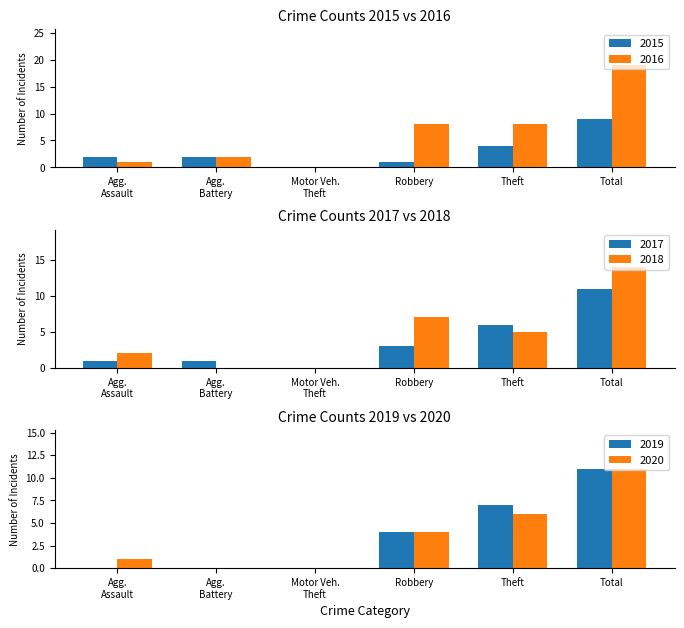

At how many categories does at least one series exceed 10?

1